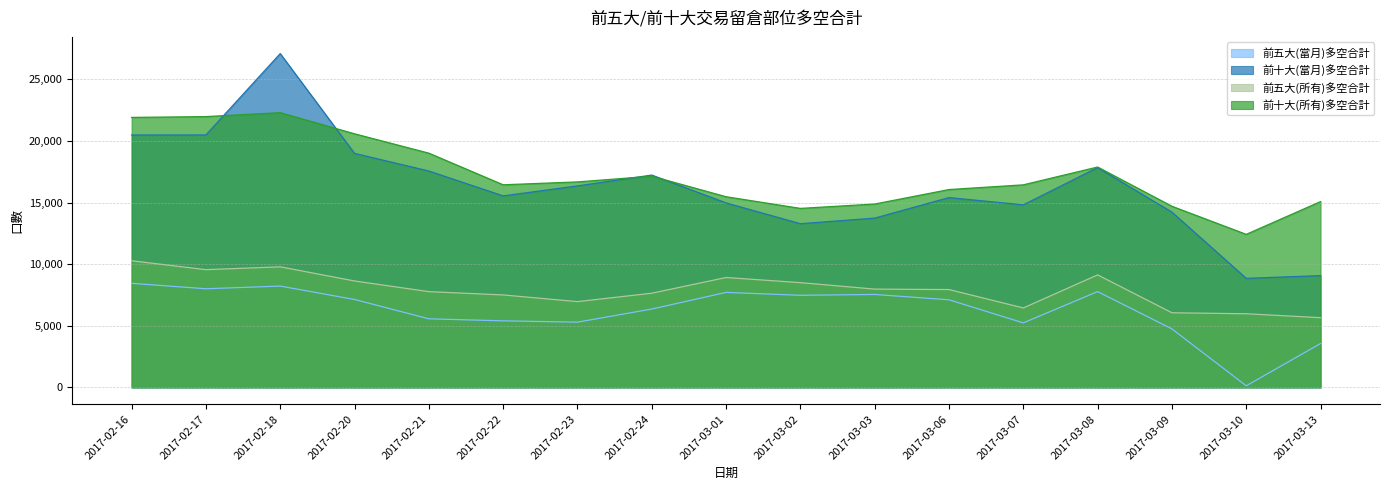

How many values in the 前五大(當月)多空合計 series are below 7112?

8